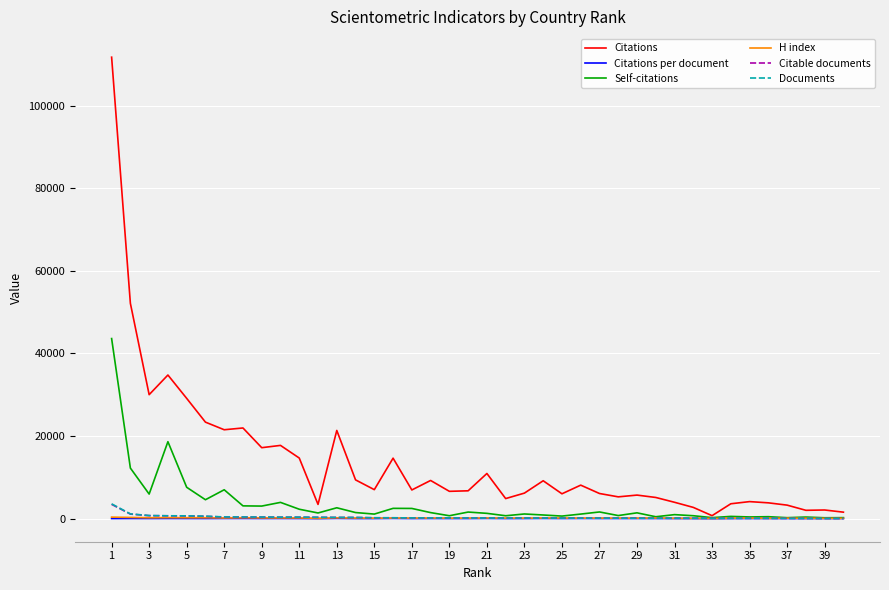

True or false: H index and Citations per document cross at least once.

False